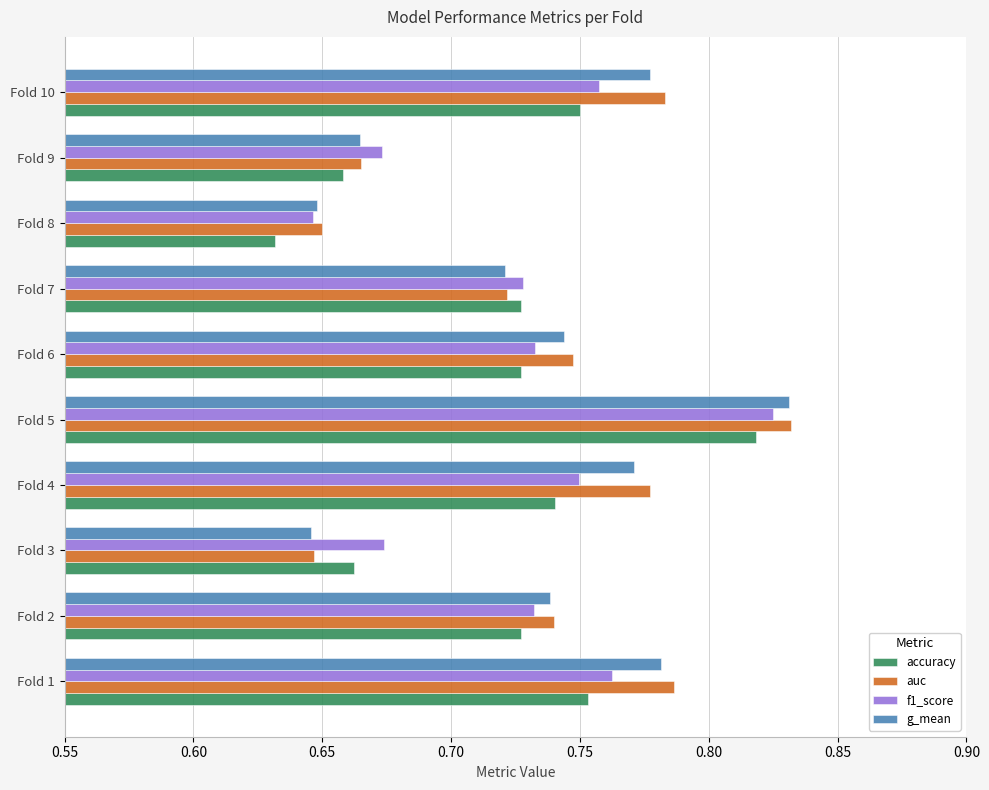

What is the sum of the f1_score values at Fold 5 and Fold 3?

1.5